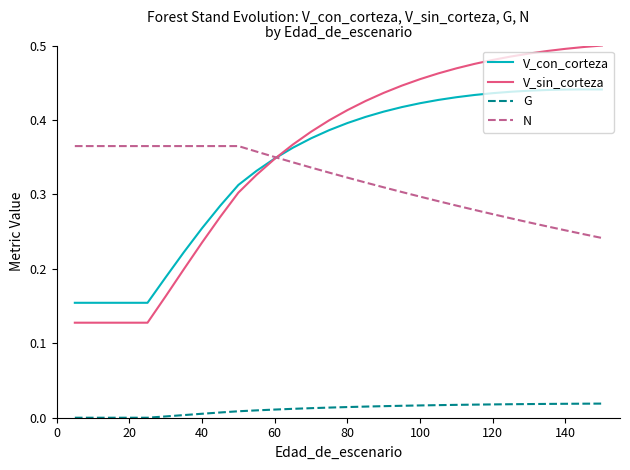

True or false: G and V_sin_corteza intersect in this chart.

False